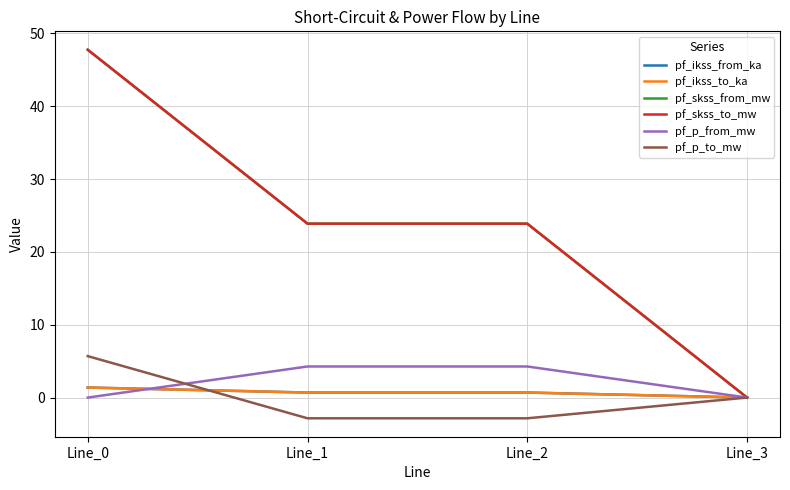

Is it true that pf_ikss_to_ka equals 0.2 at Line_1?

False